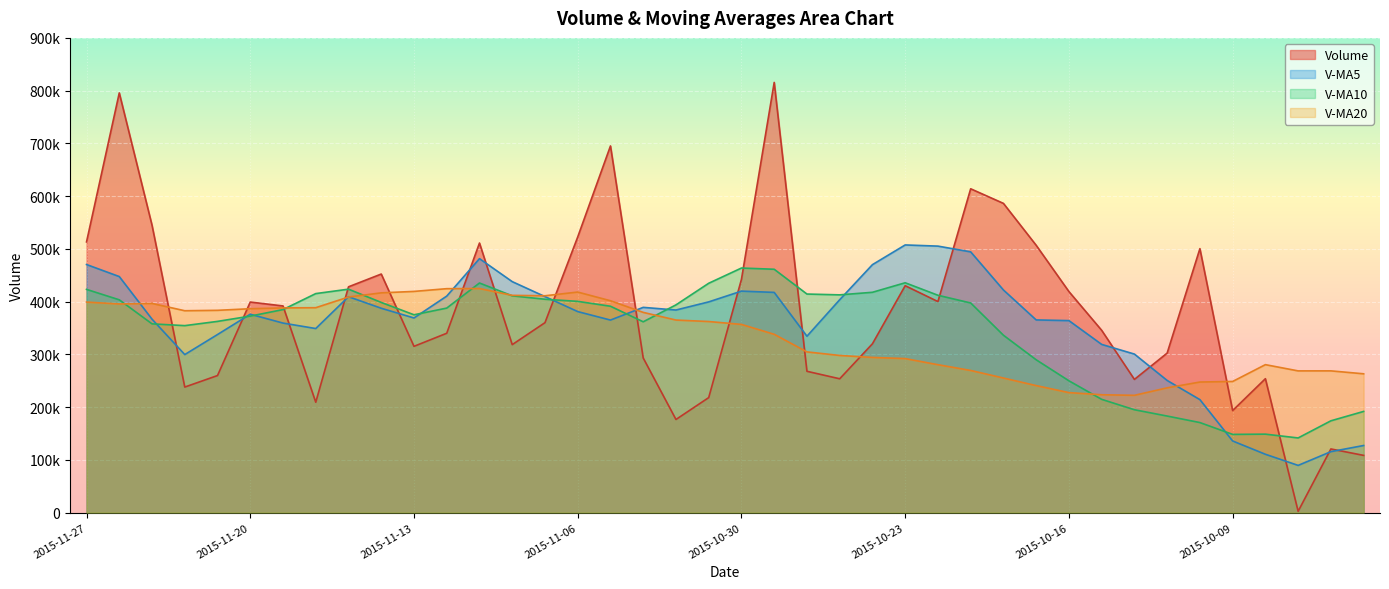

List the labels in order of v_ma10 value, largest first.

2015-10-30, 2015-10-29, 2015-10-23, 2015-11-11, 2015-11-02, 2015-11-17, 2015-11-27, 2015-10-26, 2015-11-18, 2015-10-28, 2015-10-27, 2015-10-22, 2015-11-10, 2015-11-09, 2015-11-26, 2015-11-06, 2015-11-16, 2015-10-21, 2015-11-03, 2015-11-05, 2015-11-12, 2015-11-19, 2015-11-13, 2015-11-20, 2015-11-23, 2015-11-04, 2015-11-25, 2015-11-24, 2015-10-20, 2015-10-19, 2015-10-16, 2015-10-15, 2015-10-14, 2015-09-29, 2015-10-13, 2015-09-30, 2015-10-12, 2015-10-08, 2015-10-09, 2015-10-07